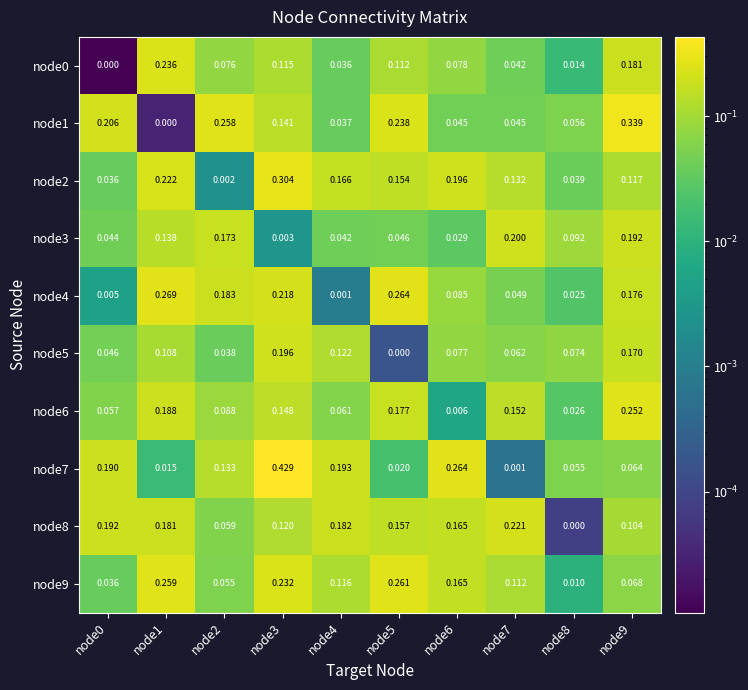

Between node1 and node7, which series saw the biggest shift?

node4